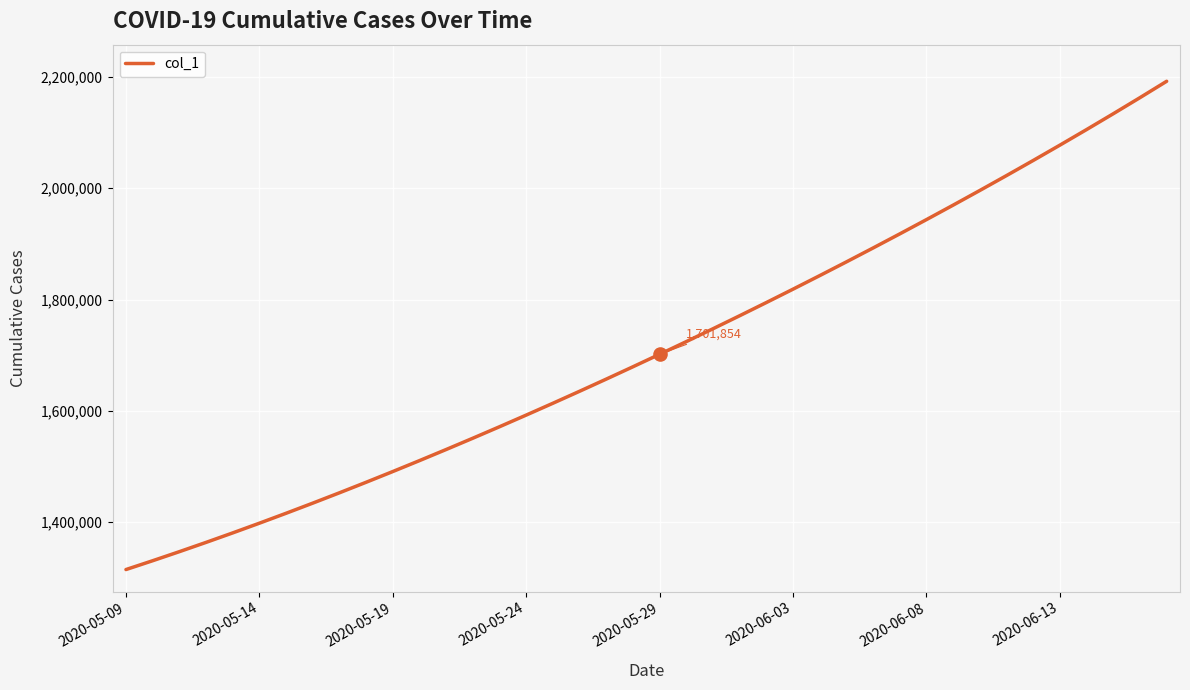

What is the difference between the maximum and minimum values?

877148.8